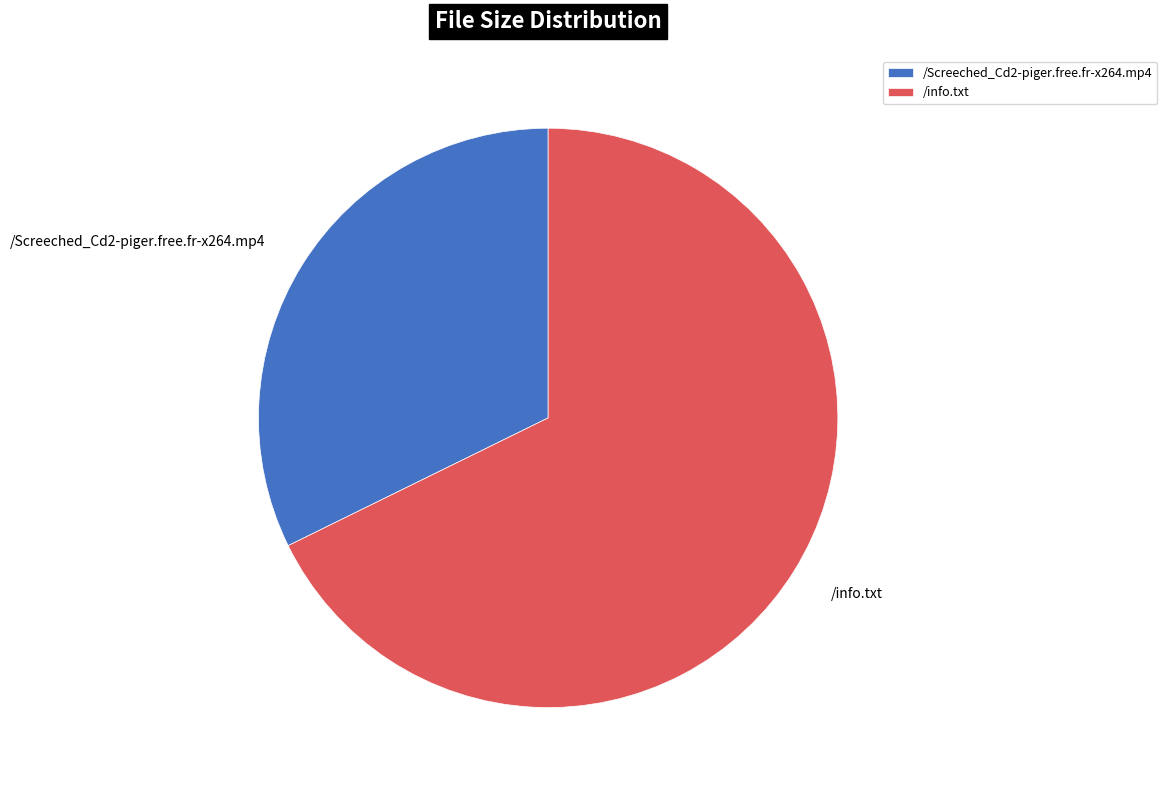

Does /Screeched_Cd2-piger.free.fr-x264.mp4 represent more than half of the total?

No